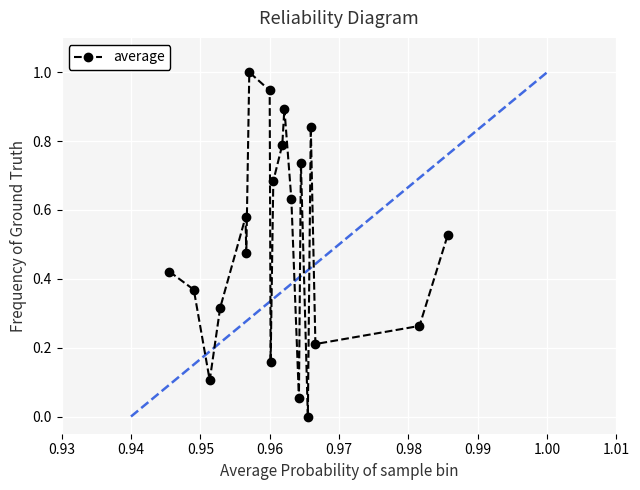

What is the sum of all values?

10.0